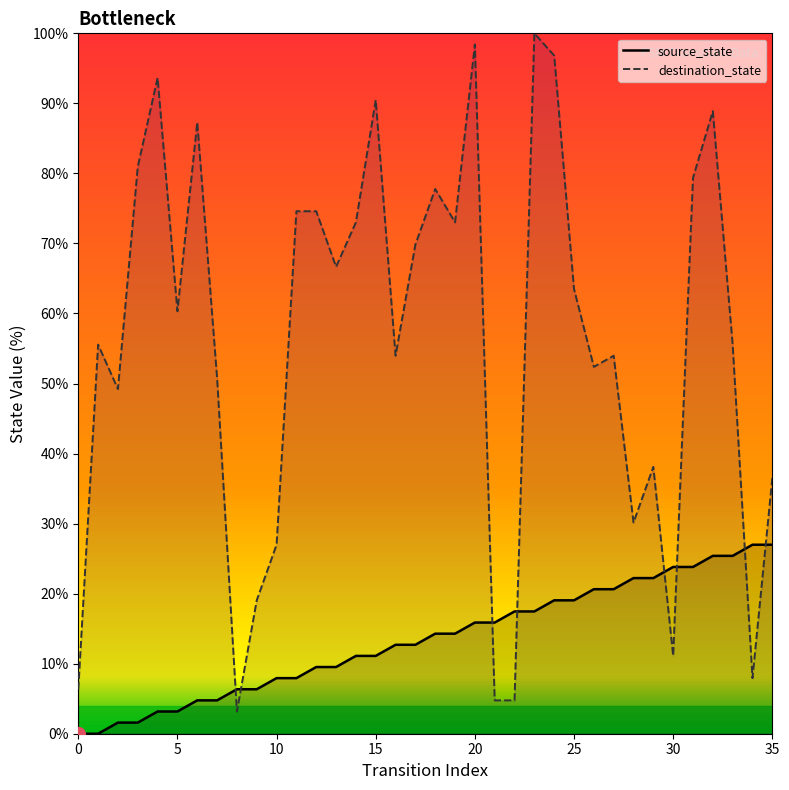

Is it true that destination_state equals 55.6 at 33?

True